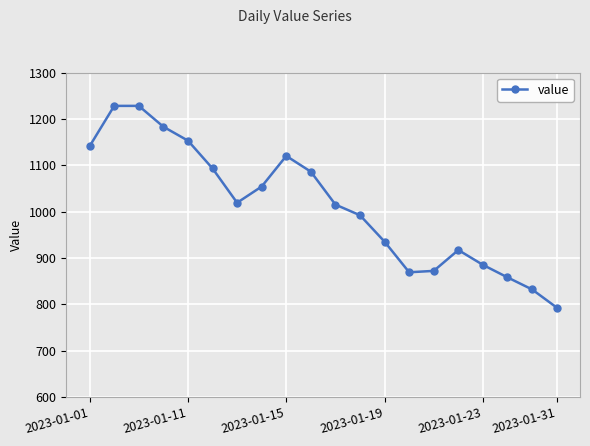

What is the value of the 3rd point from the left?

1228